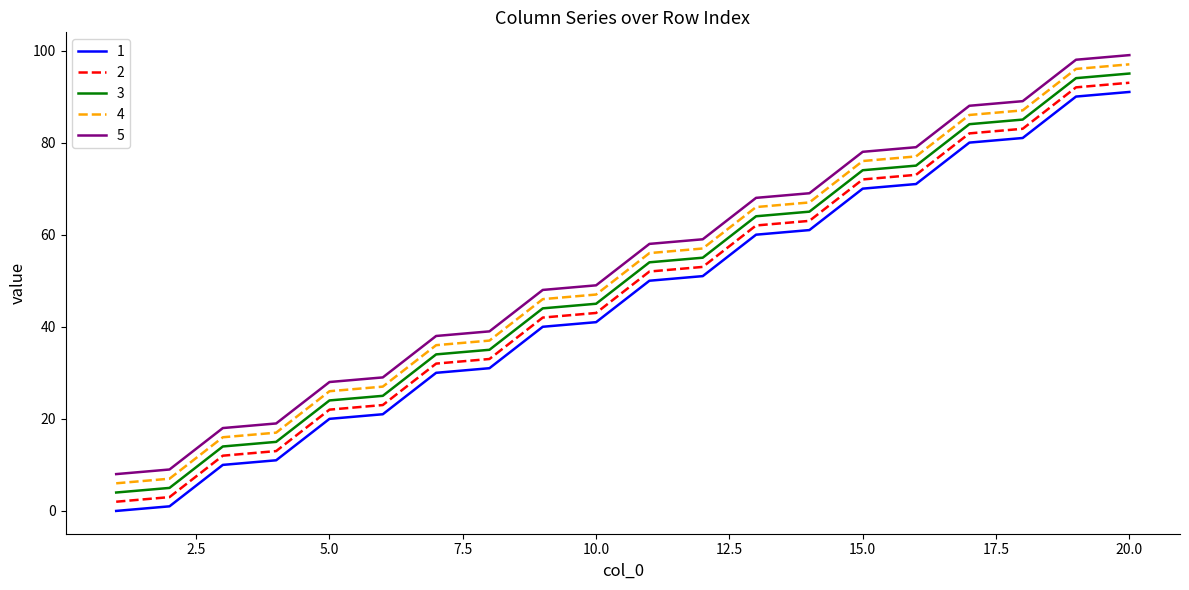

What is the greatest value displayed?

99